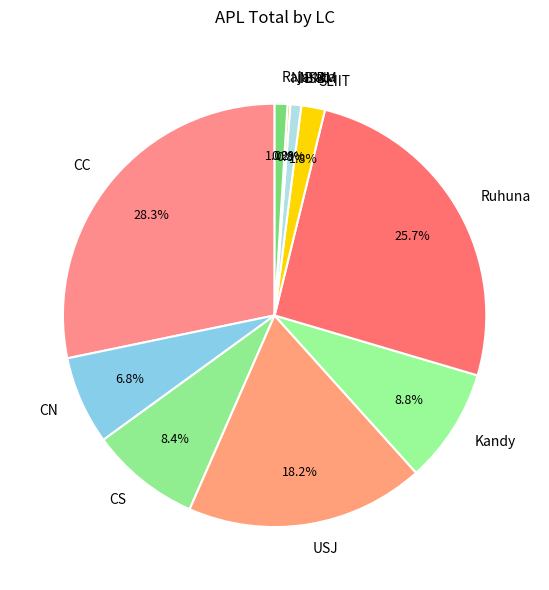

Between CS and Rajarata, which is larger?

CS